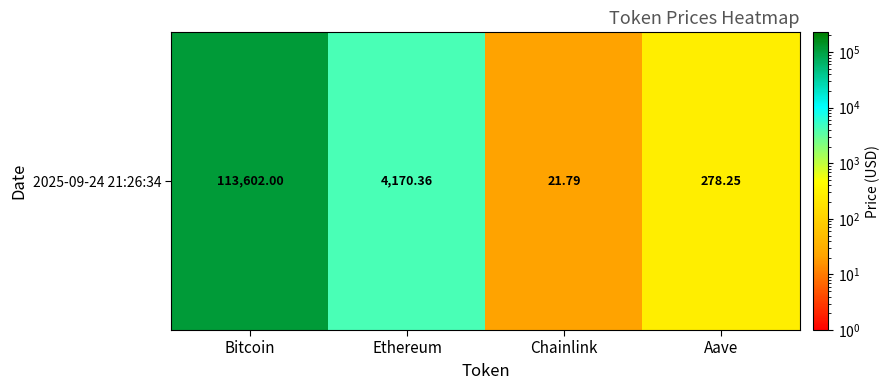

The value at Aave is 444.8. True or false?

False